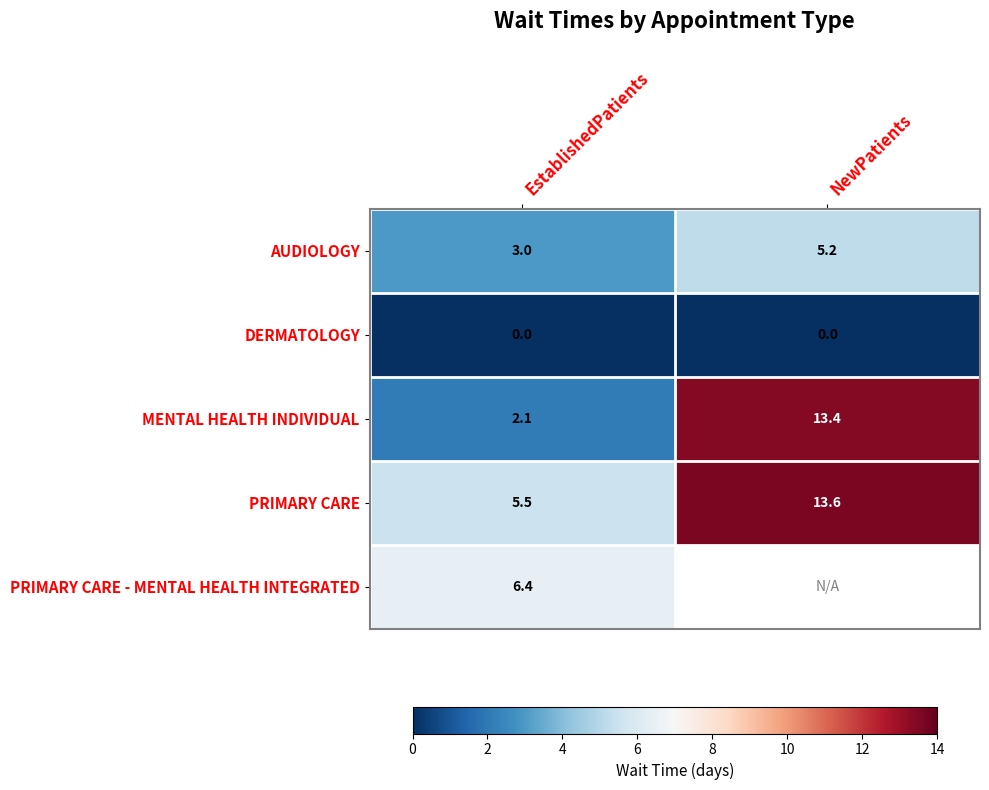

Is the value of DERMATOLOGY at EstablishedPatients greater than the value of MENTAL HEALTH INDIVIDUAL at EstablishedPatients?

No